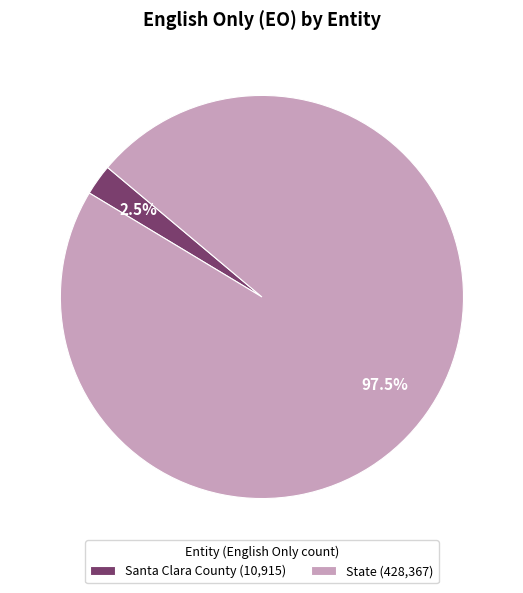

Does Santa Clara County represent more than half of the total?

No